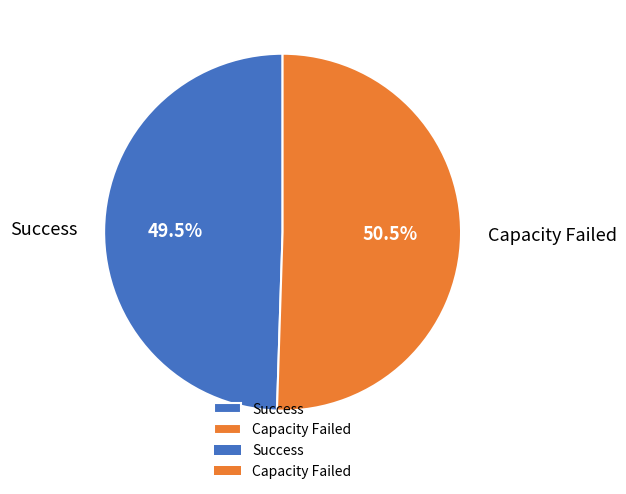

Which slice represents more than half of the pie?

Capacity Failed